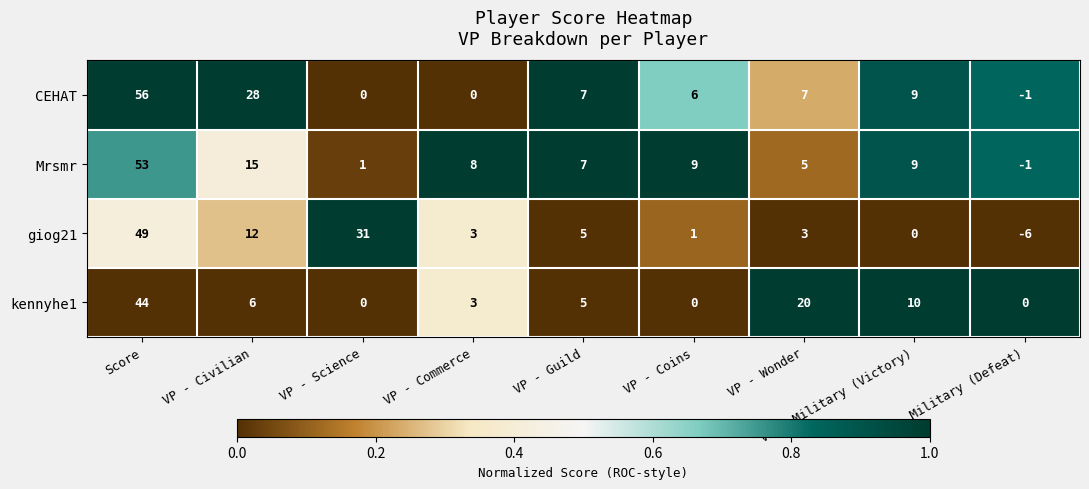

Which series has the widest spread of values?

CEHAT